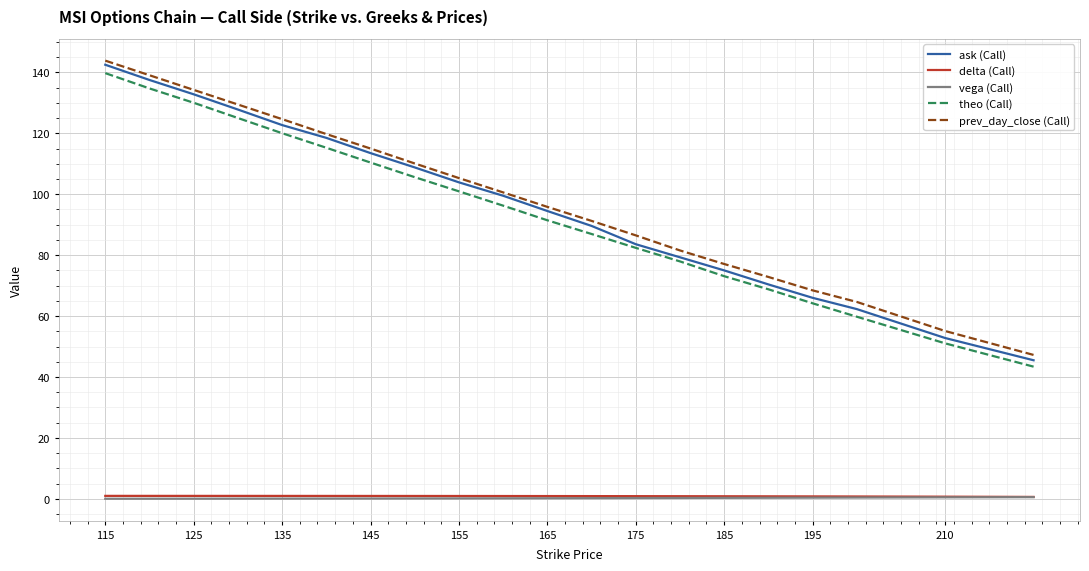

Which series has the largest range (max minus min)?

ask (Call)